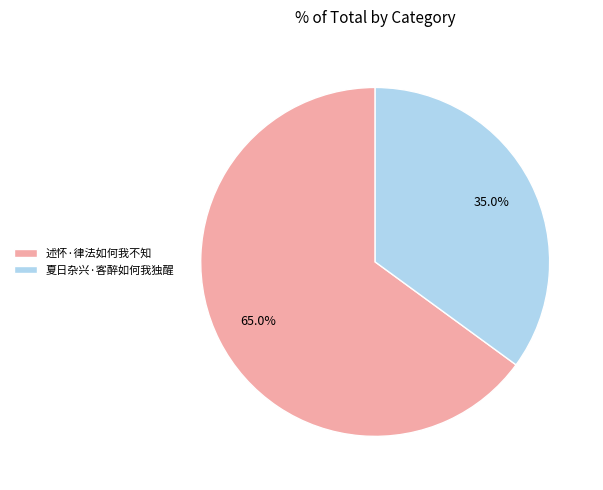

What is the smallest slice in the pie chart?

夏日杂兴·客醉如何我独醒